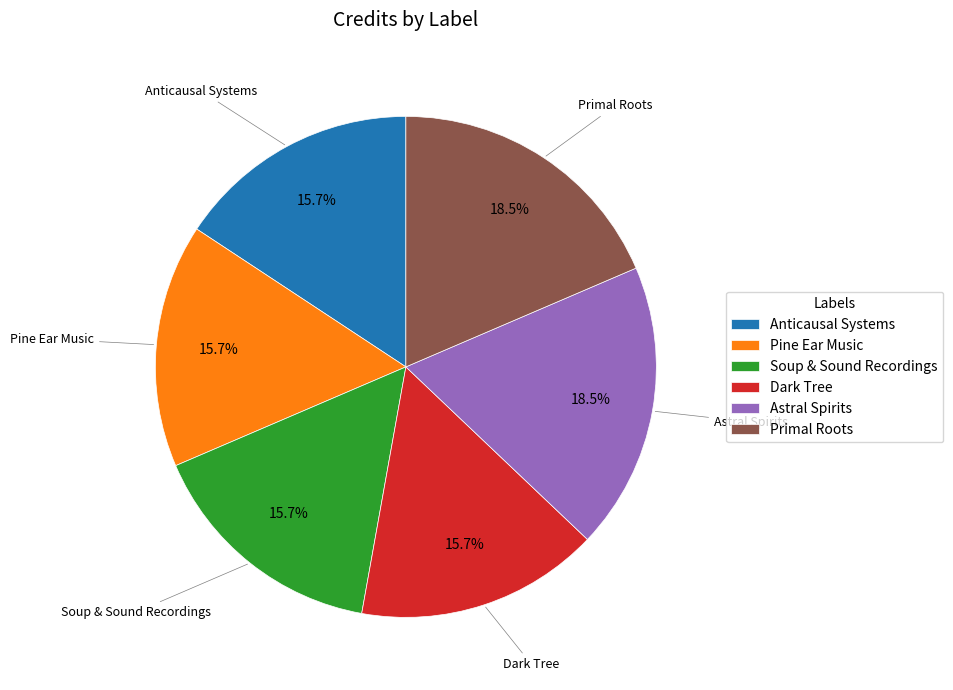

What percentage is the Anticausal Systems slice, to the nearest percent?

16%